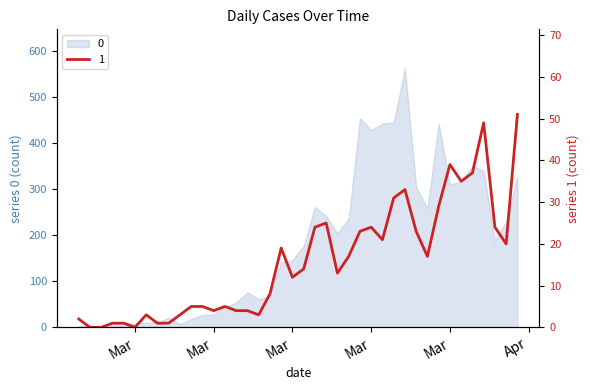

The value at 2020-02-29 is 0. True or false?

True